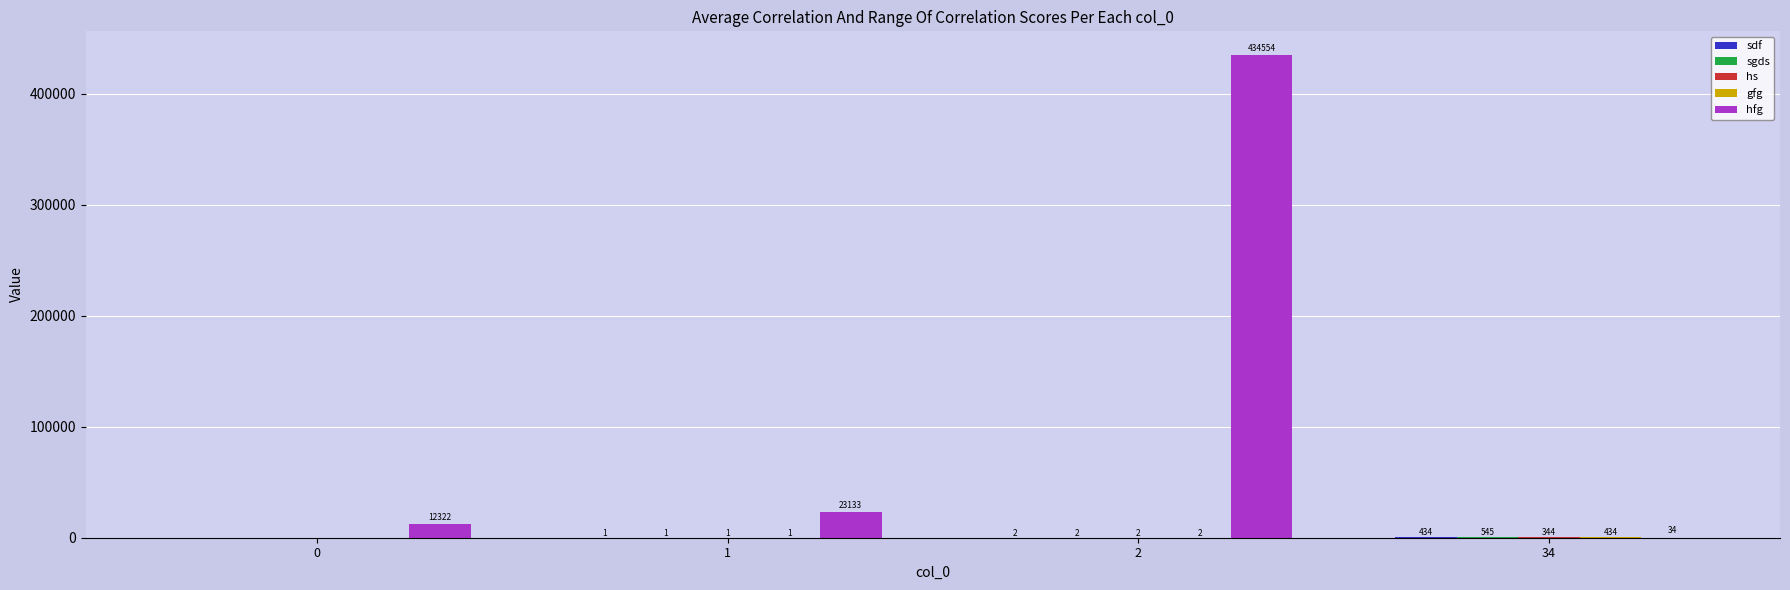

True or false: hfg has a value of 664714 at 2.

False